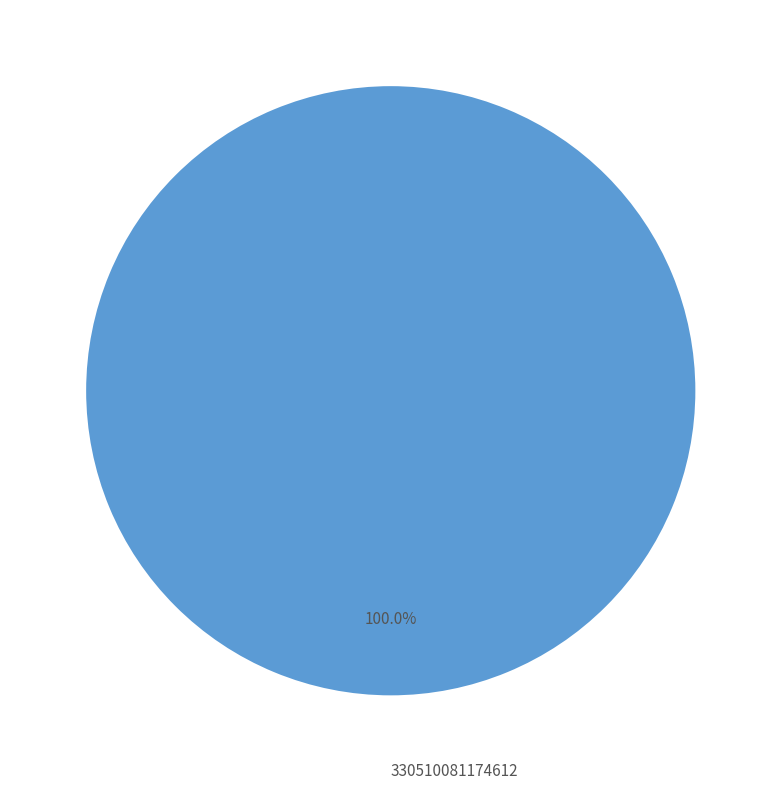

Rank the categories by value from lowest to highest.

330510081174612